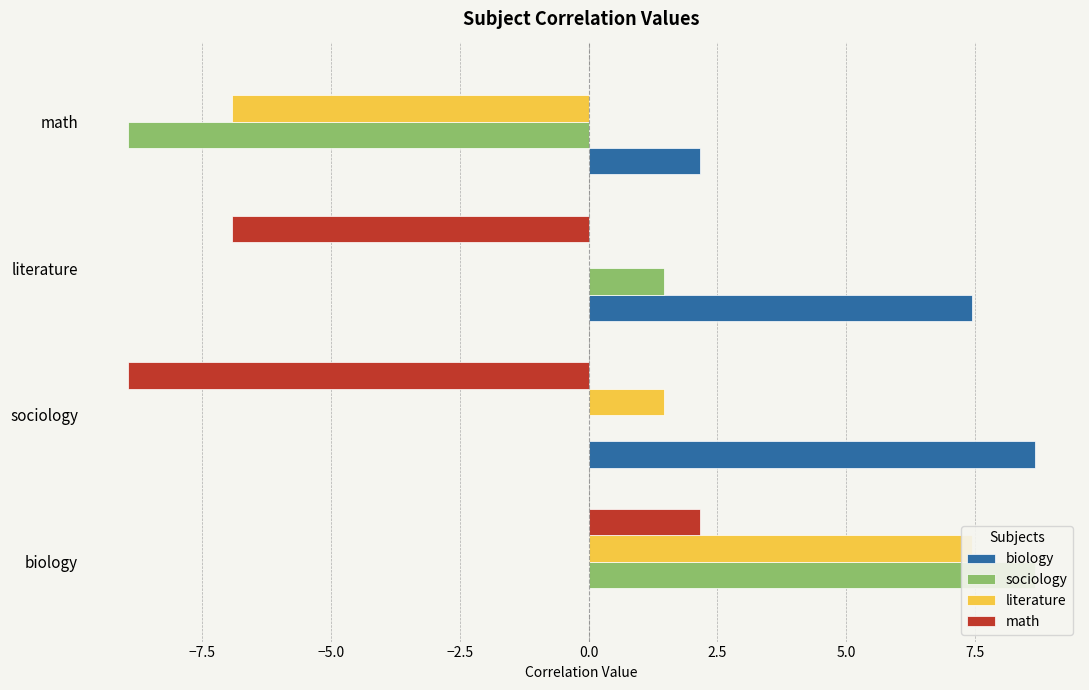

How many positive values does the biology series have?

3